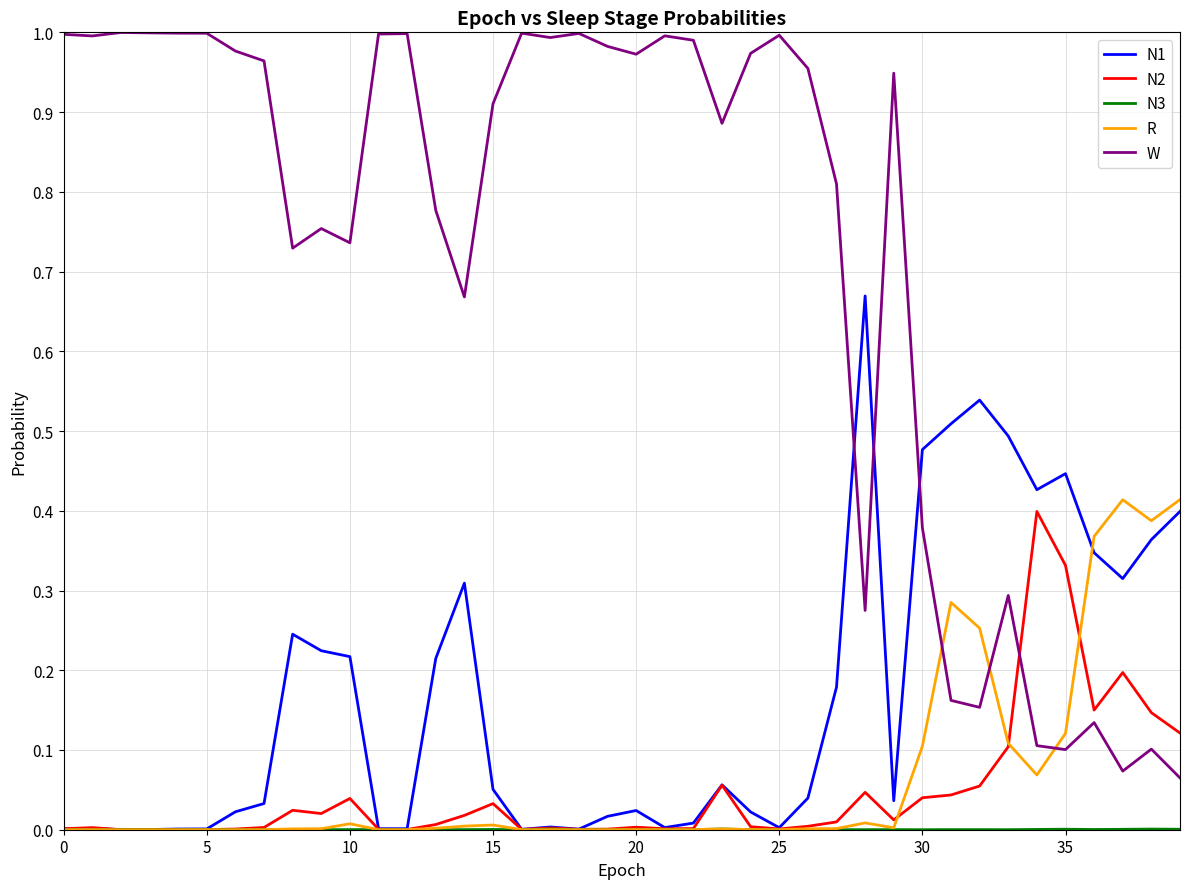

Which series has the widest spread of values?

W